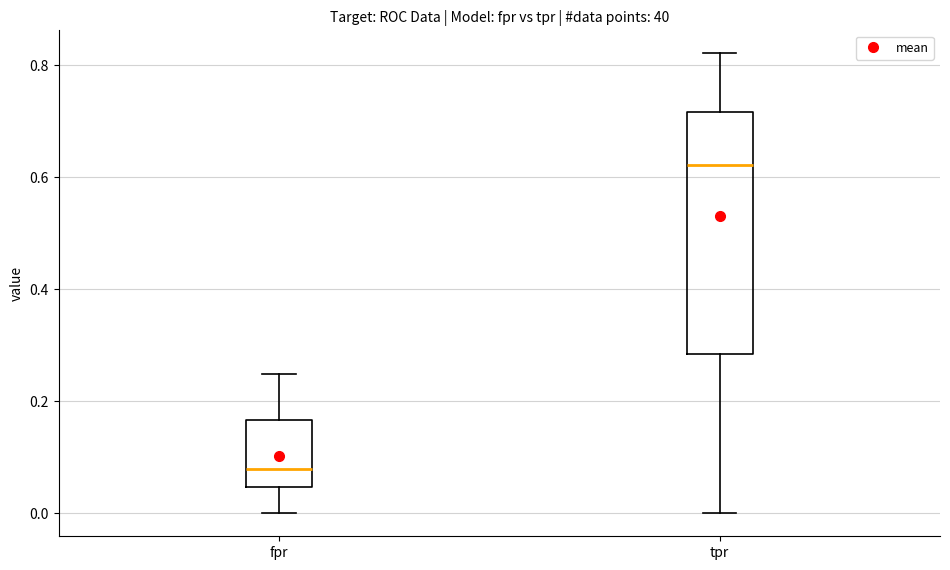

Reading left to right, transcribe this box plot: for each box, give where its median line is, the range the box spans, and where its two whiskers end, as read against the y-axis. The values are not printed on the chart, so give them approximately, as read against the axis.

fpr: median 0.08, box 0.04 to 0.16, whiskers 0.00 to 0.24
tpr: median 0.62, box 0.28 to 0.72, whiskers 0.00 to 0.82